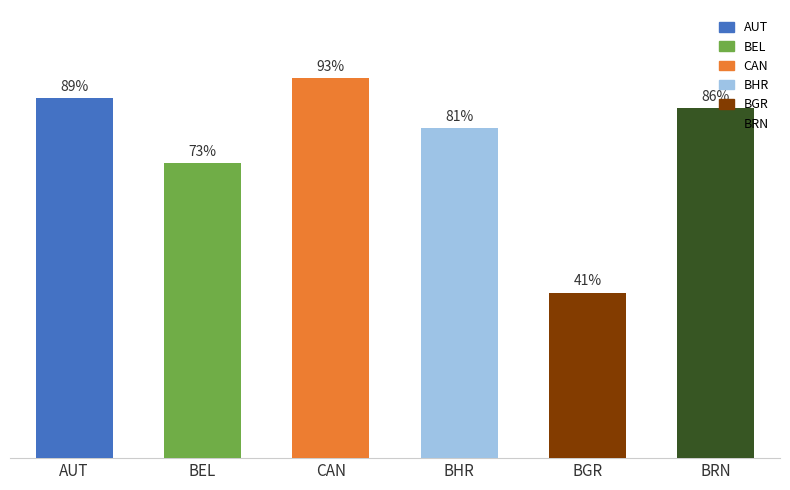

Which category has the highest value across all series?

CAN